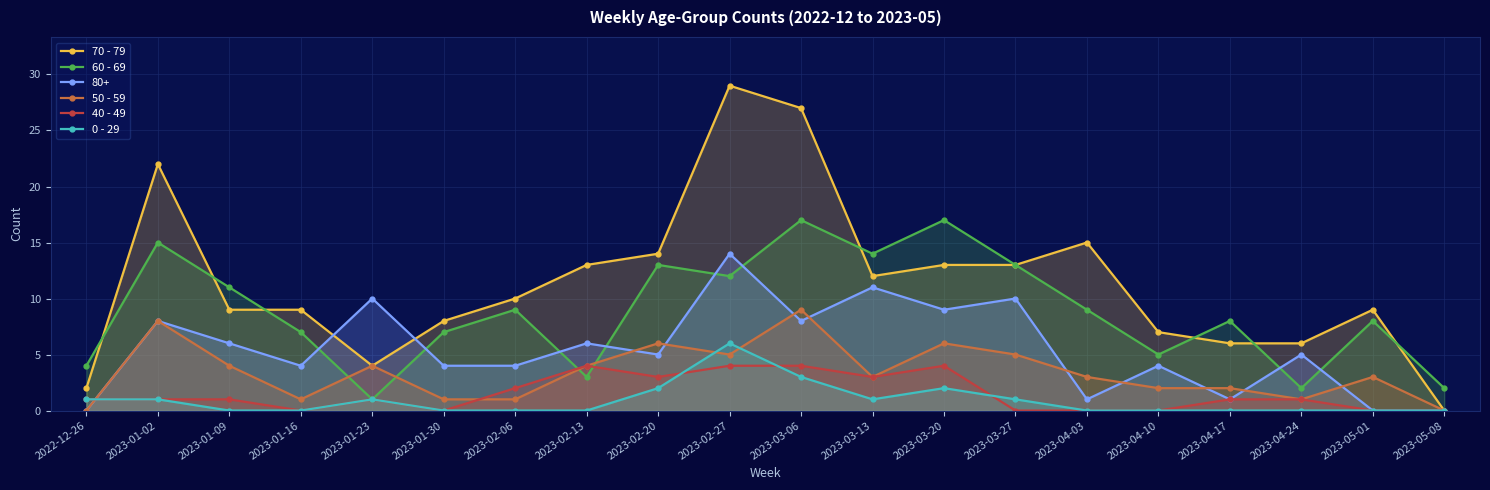

True or false: 60 - 69 has a value of 9 at 2023-04-03.

True